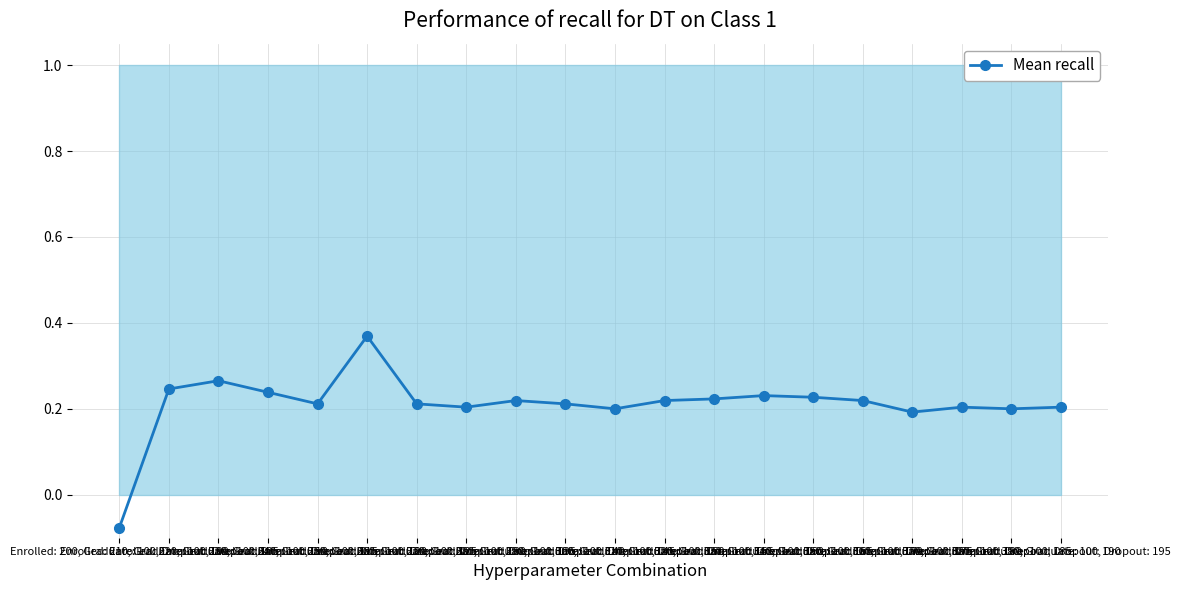

How many interior local peaks (higher than both neighbors) does the data have?

5